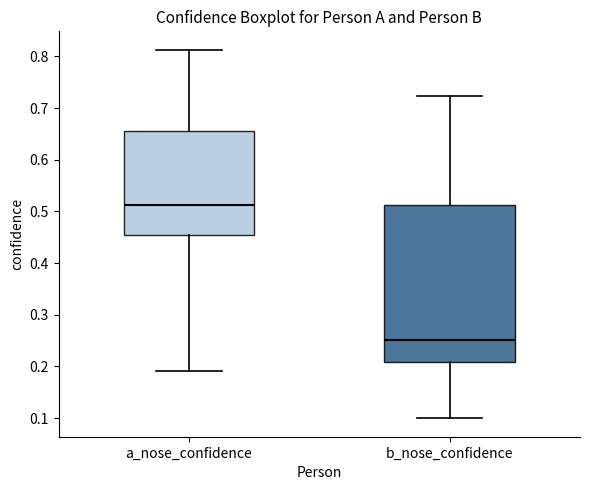

Where does the upper whisker of the box for a_nose_confidence end on the y-axis? The values are not printed on the chart, so give them approximately, as read against the axis.

0.81